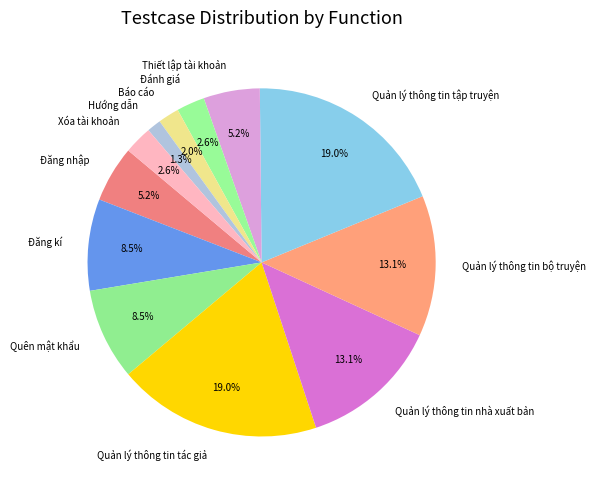

Does Báo cáo account for over 50% of the chart?

No